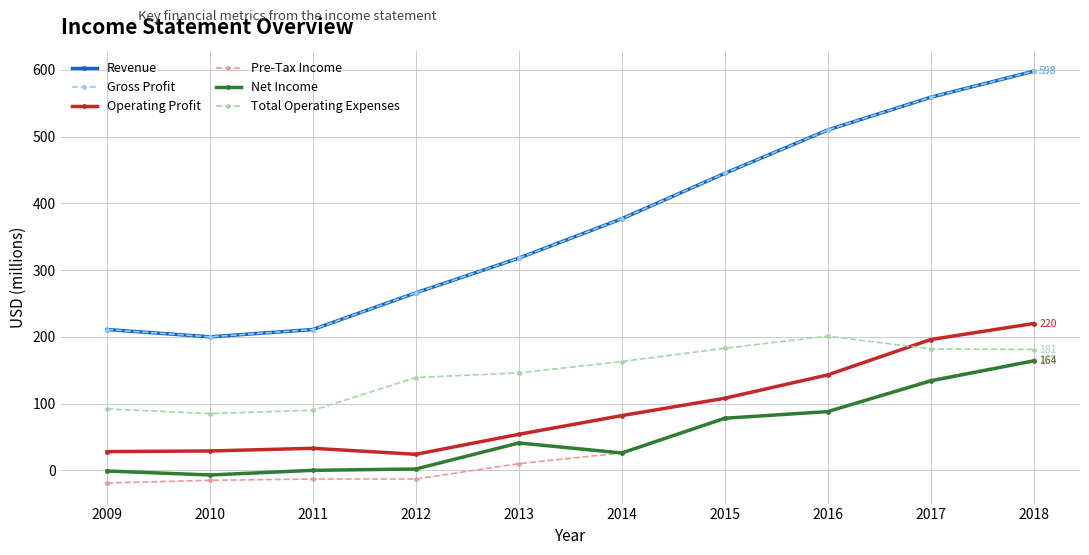

What is the approximate value of Pre-Tax Income at 2012?

-13